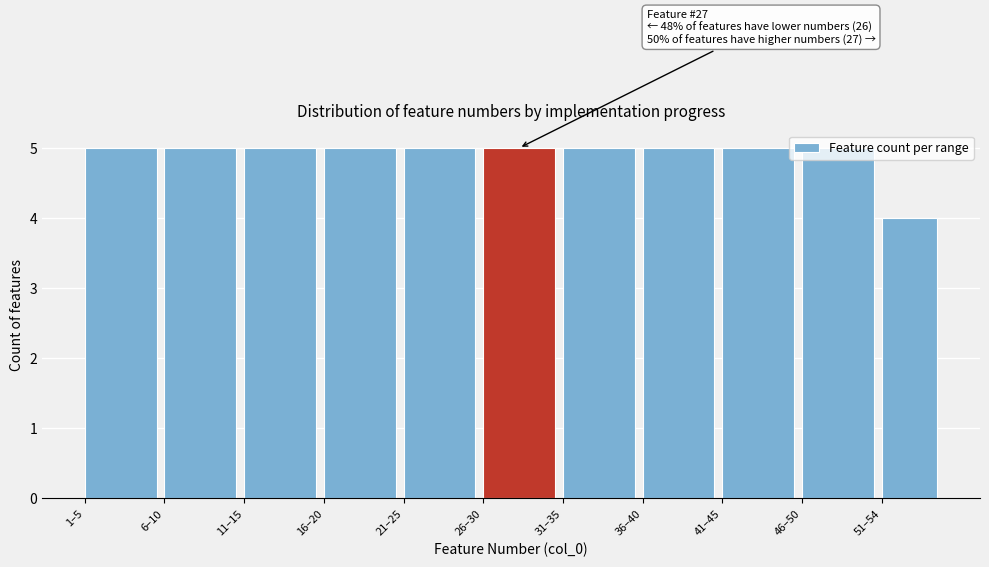

What is the label of the 4th bar from the right?

36–40